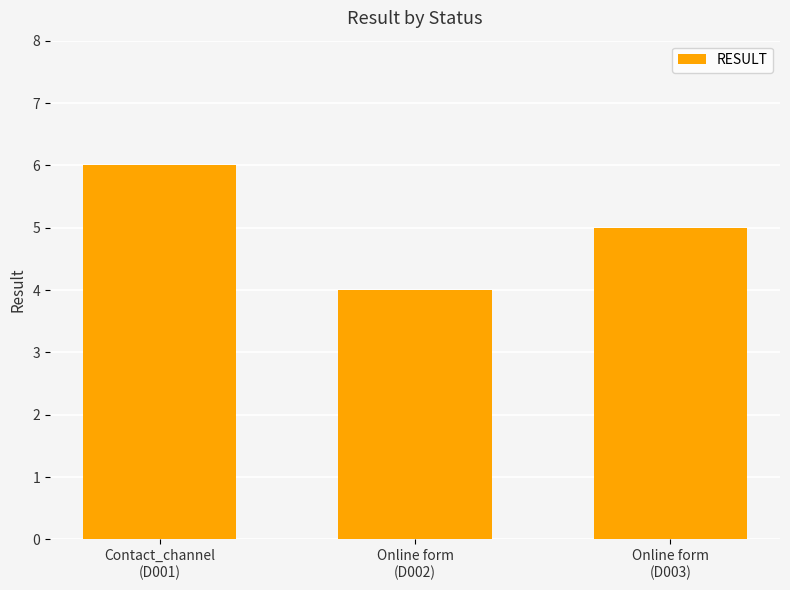

True or false: the data shows 6 at Contact_channel
(D001).

True